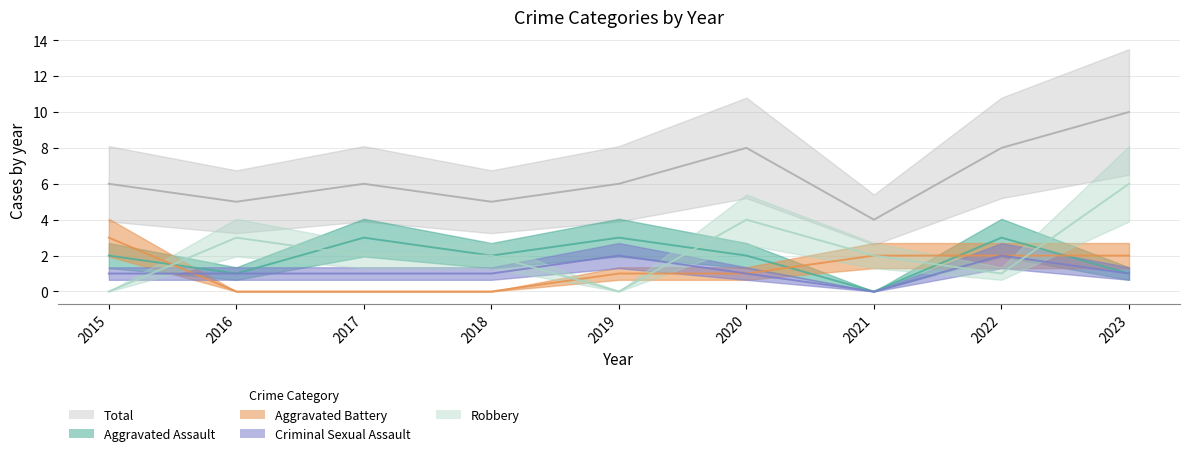

Is this an area chart (filled region under the line)?

No